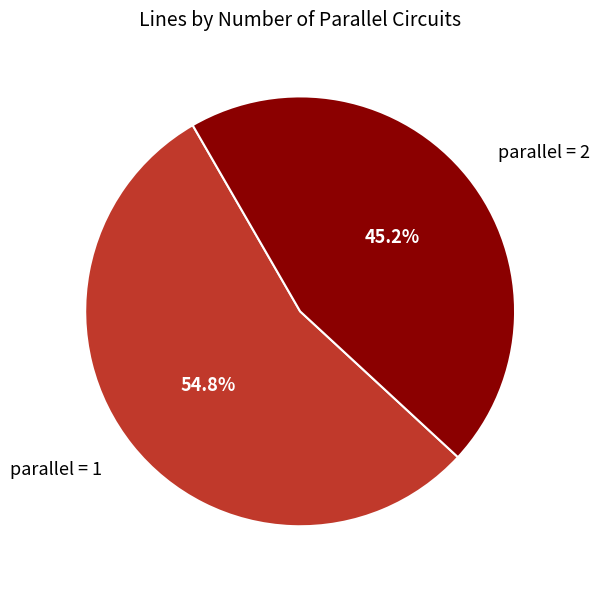

Does any single category account for the majority?

Yes